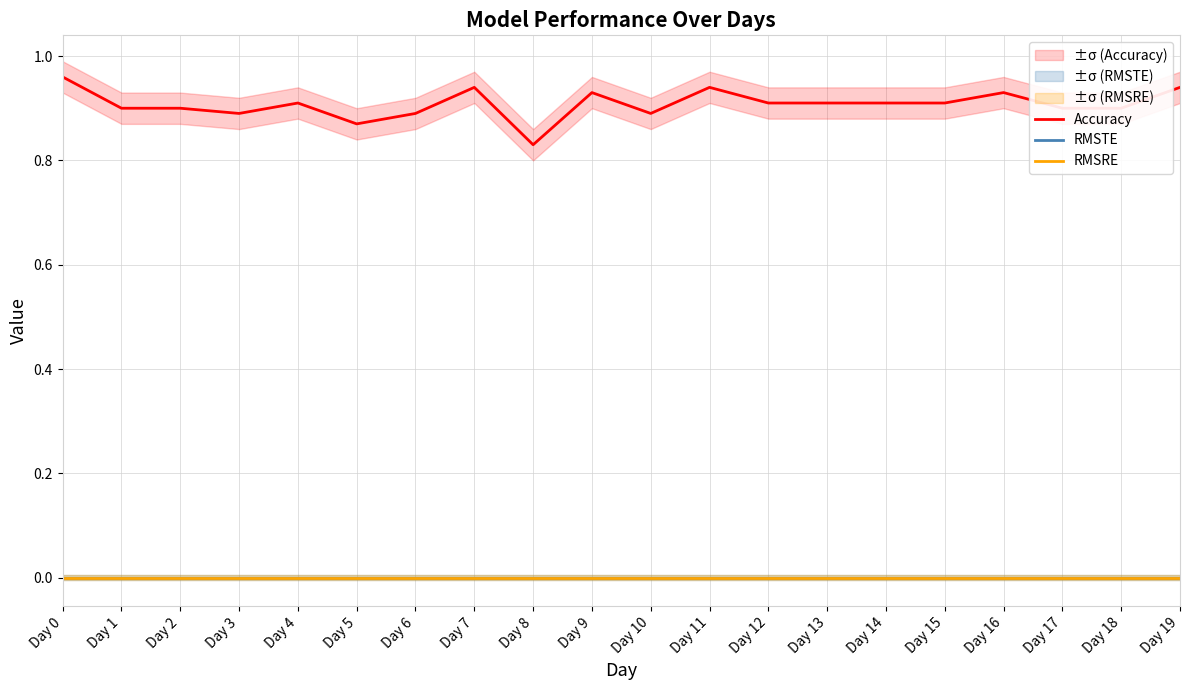

Reading right to left, transcribe all the data shown in this chart.

Accuracy: 0.9	0.9	0.9	0.9	0.9	0.9	0.9	0.9	0.9	0.9	0.9	0.8	0.9	0.9	0.9	0.9	0.9	0.9	0.9	1.0
RMSTE: 0.0	0.0	0.0	0.0	0.0	0.0	0.0	0.0	0.0	0.0	0.0	0.0	0.0	0.0	0.0	0.0	0.0	0.0	0.0	0.0
RMSRE: 0.0	0.0	0.0	0.0	0.0	0.0	0.0	0.0	0.0	0.0	0.0	0.0	0.0	0.0	0.0	0.0	0.0	0.0	0.0	0.0